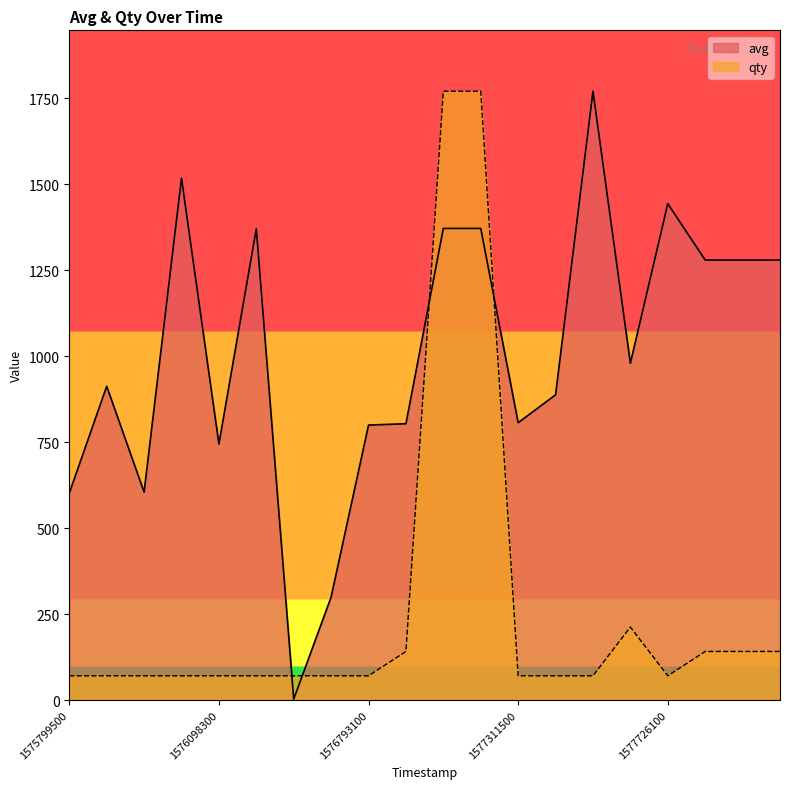

What is the greatest value displayed?

1771.0